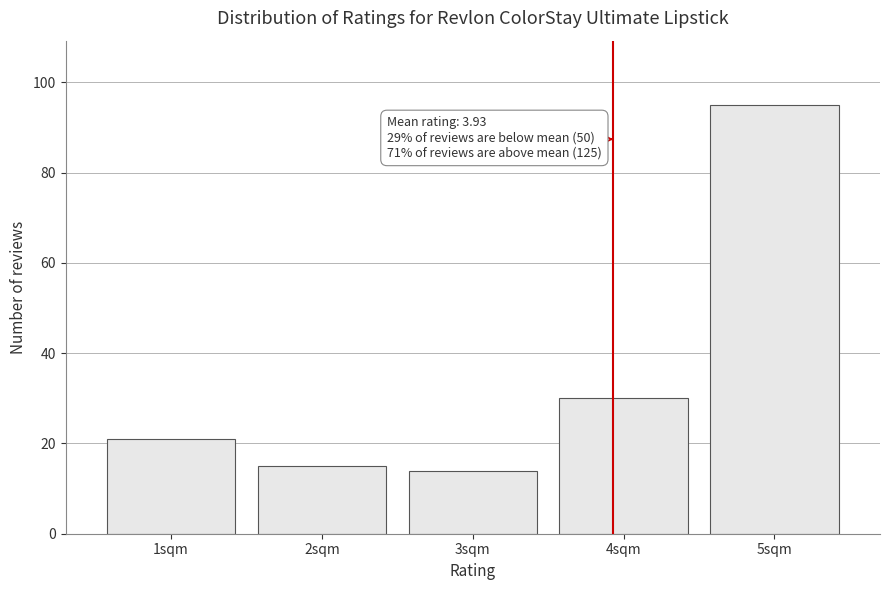

Reading left to right, extract all data points from this chart.

1sqm=21	2sqm=15	3sqm=14	4sqm=30	5sqm=95